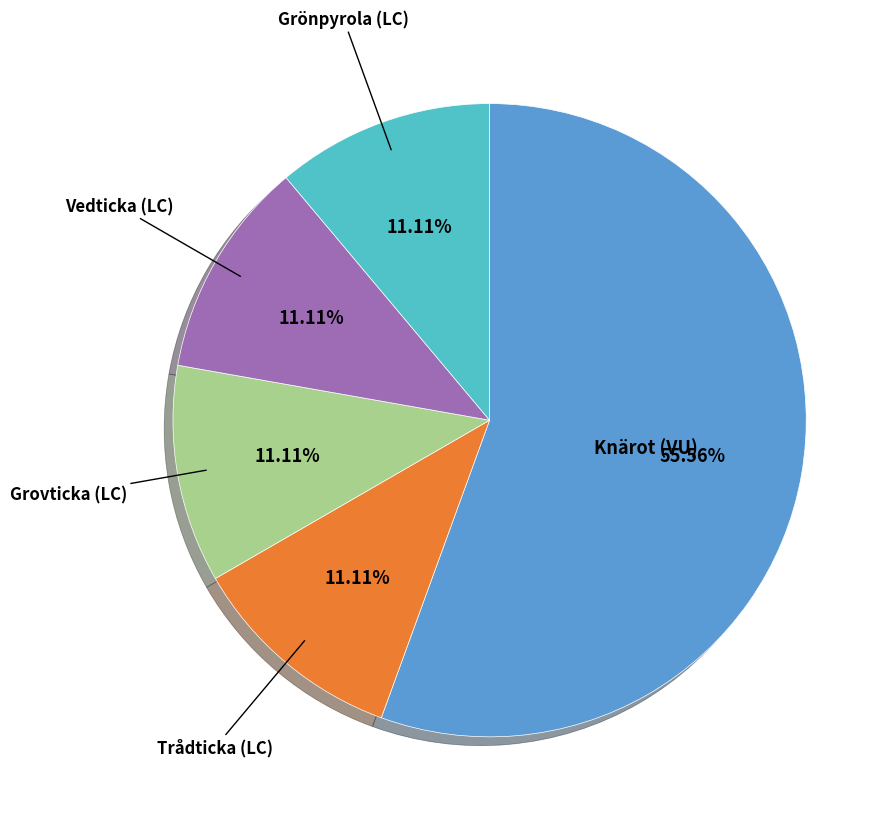

To the nearest percent, what percentage of the pie is Grovticka (LC)?

11%